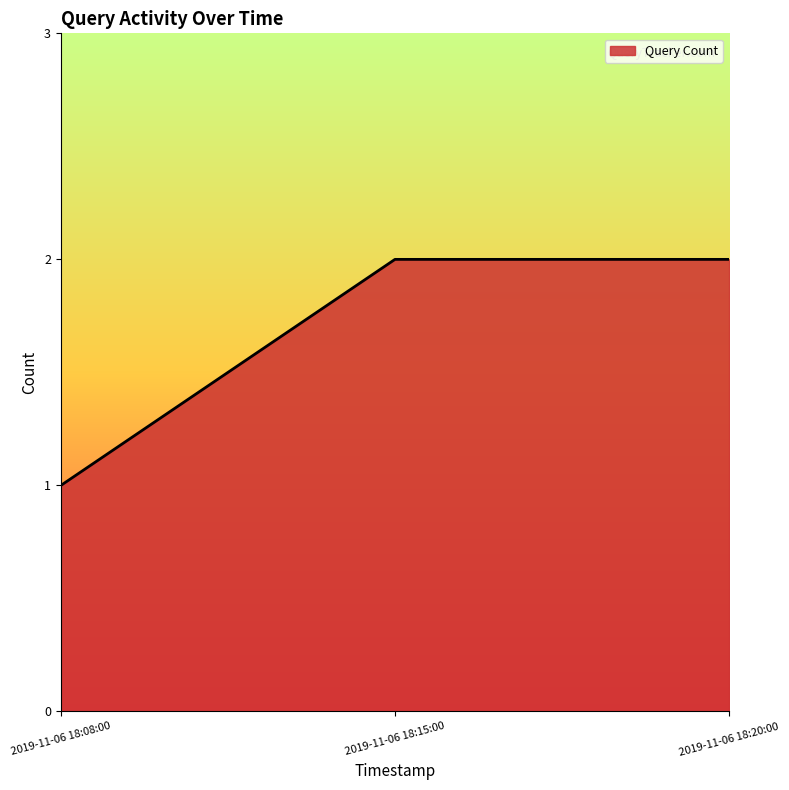

What is the difference between the maximum and minimum values?

1